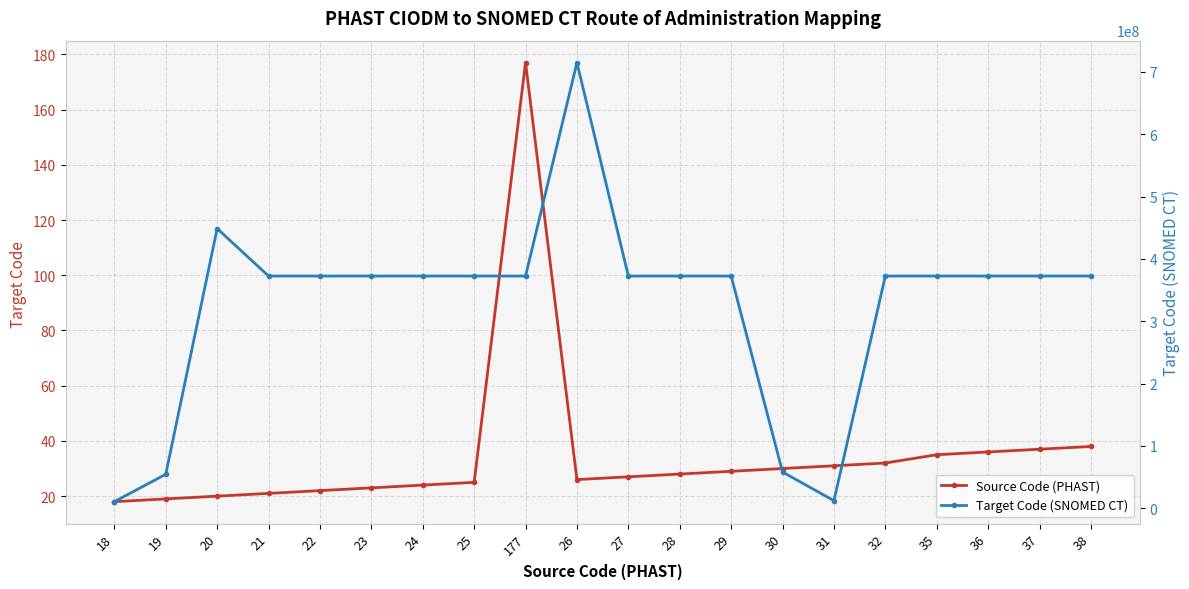

How many distinct data groups are displayed?

2